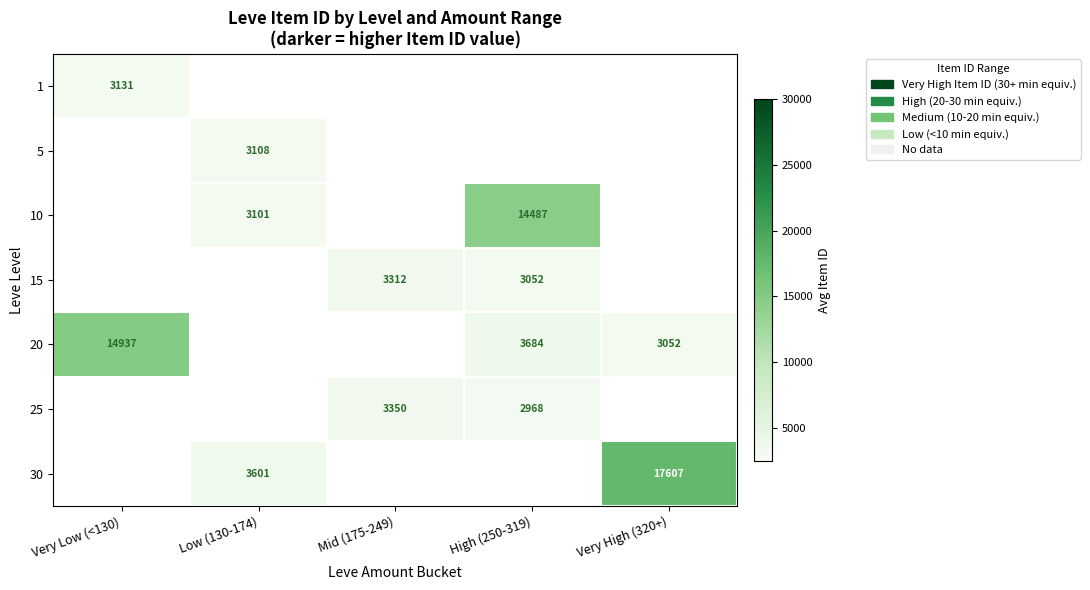

The value of 30 at Low (130-174) is 3601. True or false?

True